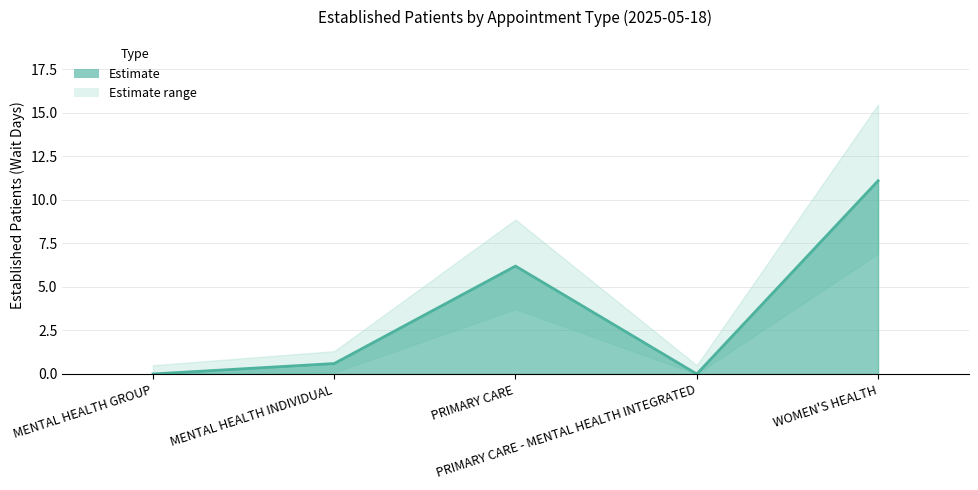

List the labels in order of value, largest first.

WOMEN'S HEALTH, PRIMARY CARE, MENTAL HEALTH INDIVIDUAL, MENTAL HEALTH GROUP, PRIMARY CARE - MENTAL HEALTH INTEGRATED